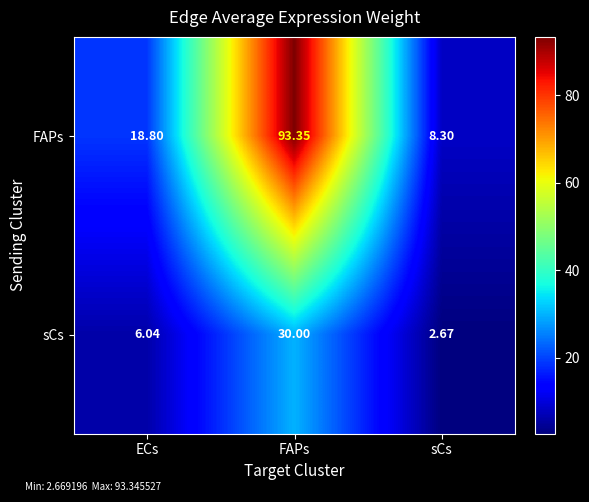

Count the number of categories in the chart.

3